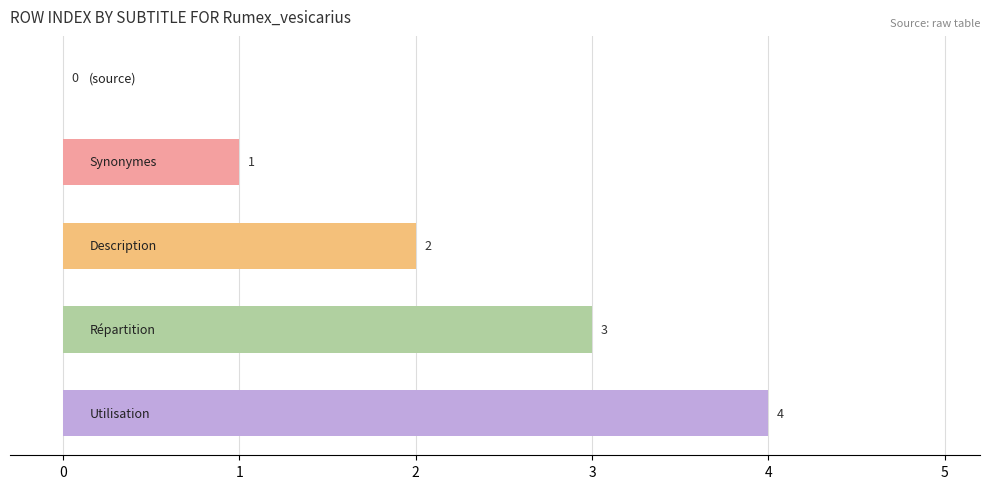

How many values are between 1 and 3?

3